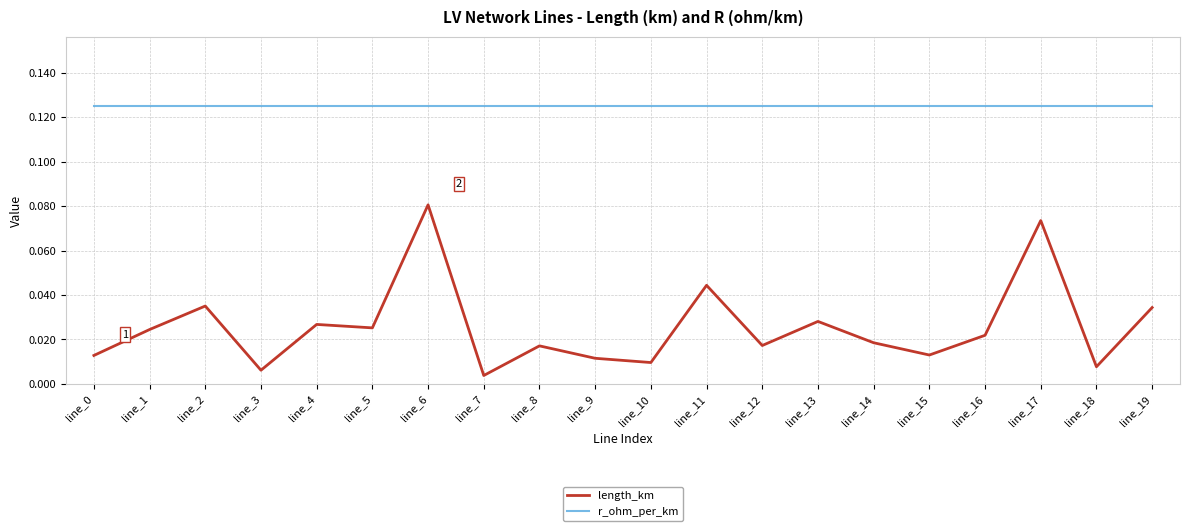

How many categories are shown in the chart?

20